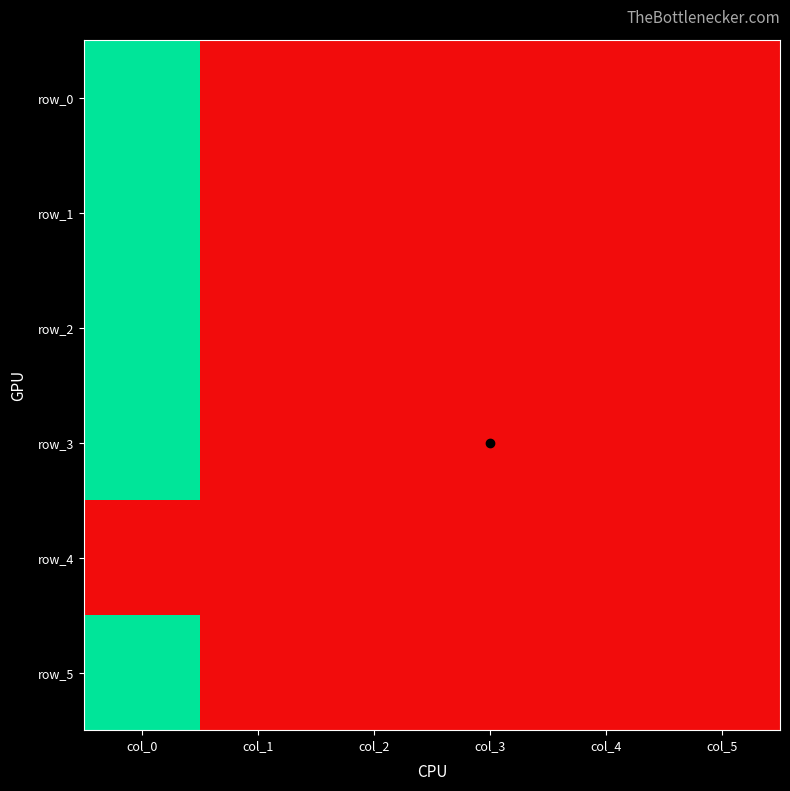

Rank the series by their maximum value, from lowest to highest.

row_4, row_1, row_5, row_0, row_3, row_2